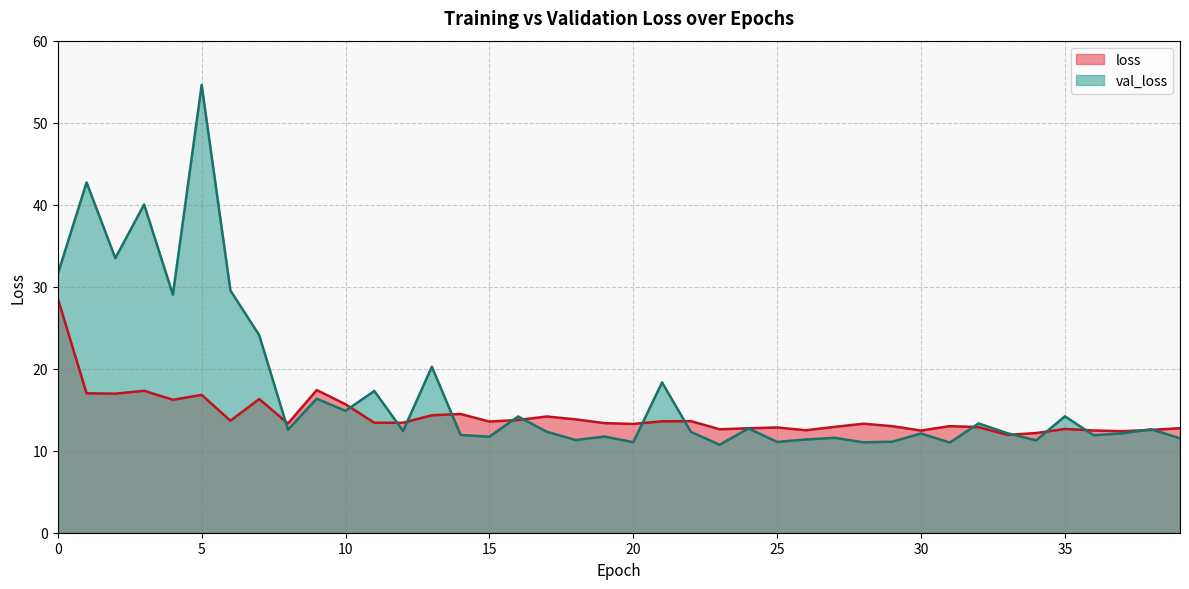

Which label corresponds to the largest value in the chart?

5